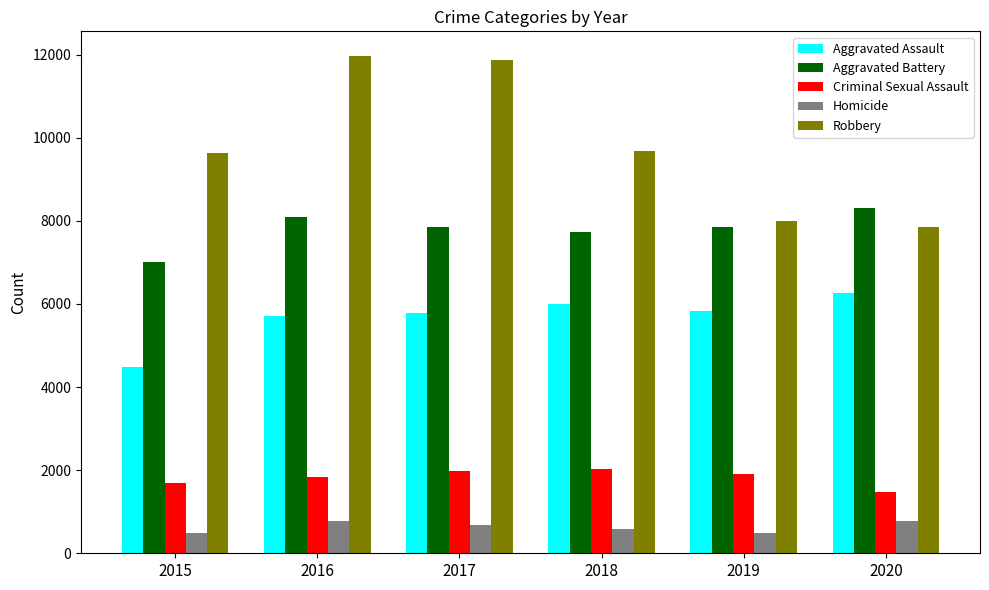

What is the average value of the Aggravated Assault series?

5682